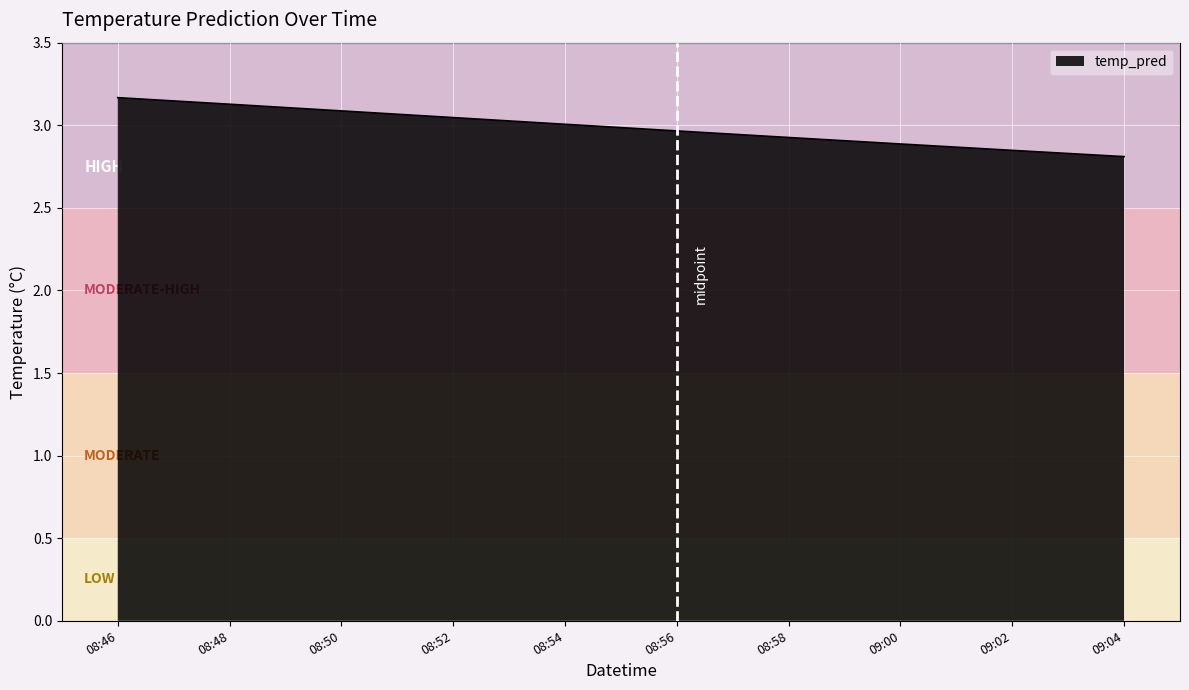

What value does the data have at 08:48?

3.1